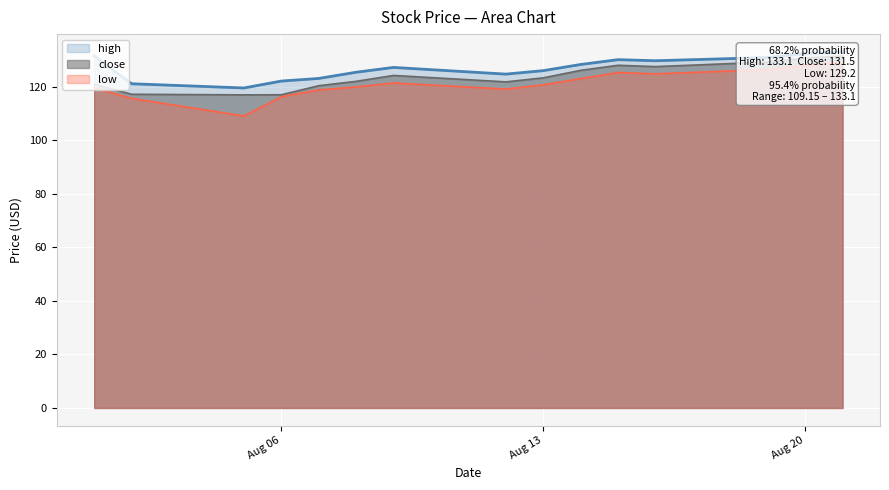

True or false: high has a value of 125.5 at 2024-08-08.

True